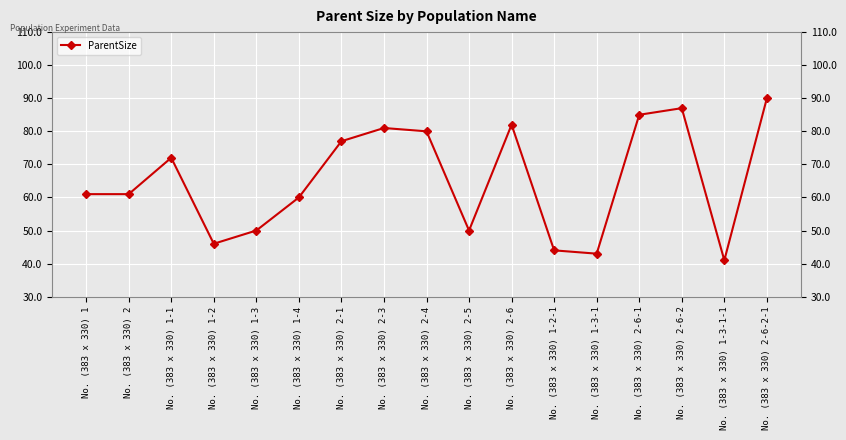

Reading left to right, what are all the values shown in this chart?

No. (383 x 330) 1=61	No. (383 x 330) 2=61	No. (383 x 330) 1-1=72	No. (383 x 330) 1-2=46	No. (383 x 330) 1-3=50	No. (383 x 330) 1-4=60	No. (383 x 330) 2-1=77	No. (383 x 330) 2-3=81	No. (383 x 330) 2-4=80	No. (383 x 330) 2-5=50	No. (383 x 330) 2-6=82	No. (383 x 330) 1-2-1=44	No. (383 x 330) 1-3-1=43	No. (383 x 330) 2-6-1=85	No. (383 x 330) 2-6-2=87	No. (383 x 330) 1-3-1-1=41	No. (383 x 330) 2-6-2-1=90